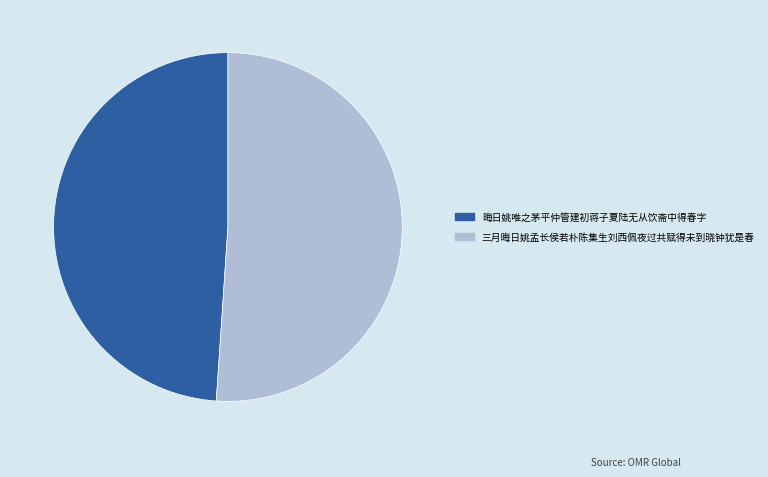

How many segments does this pie chart have?

2